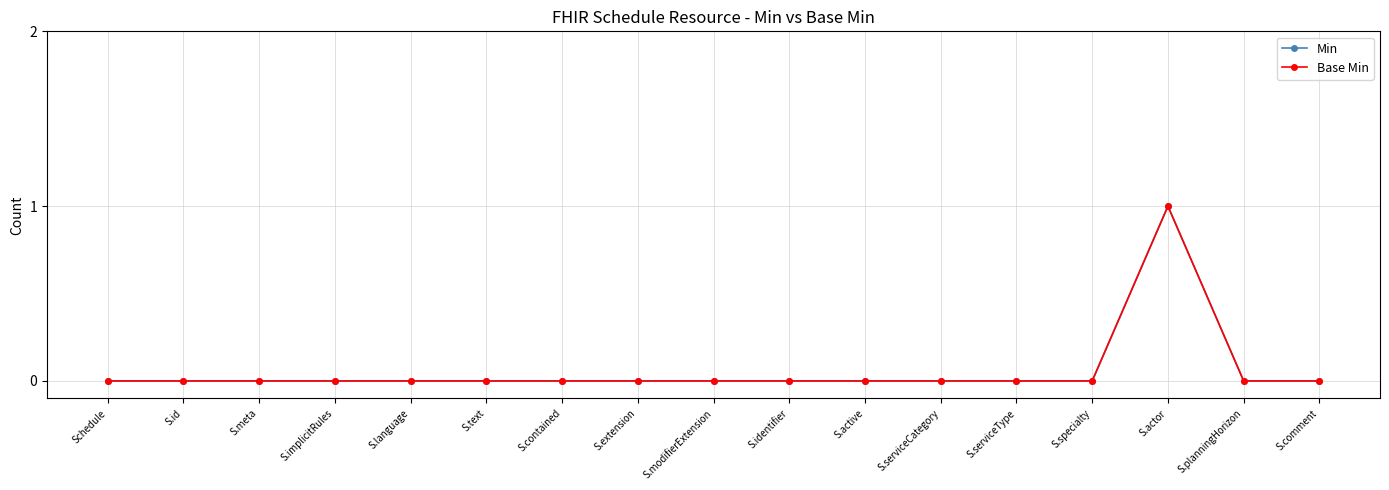

Does the chart have visible grid lines?

Yes